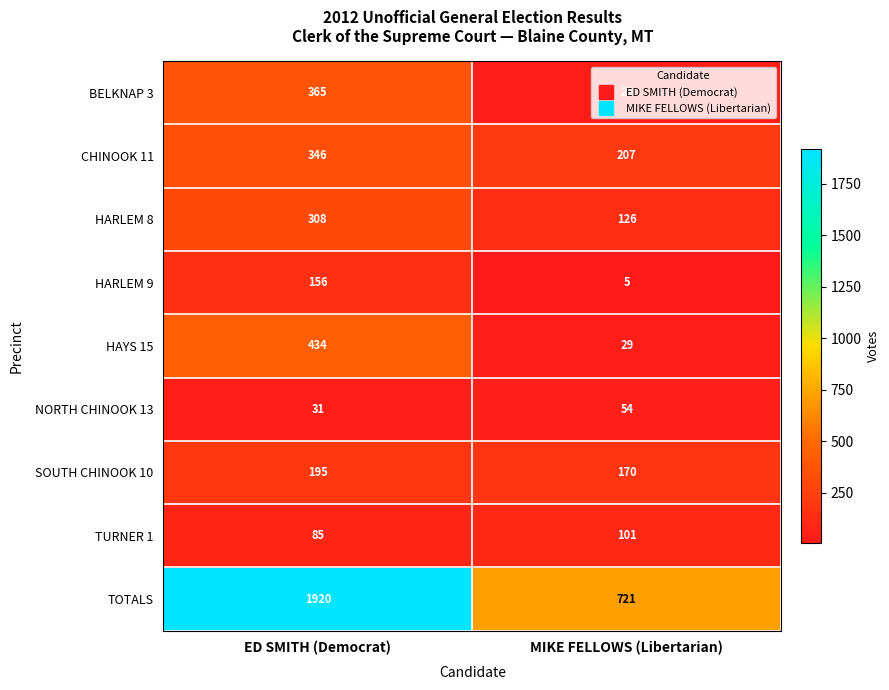

Which series has the largest total across all categories?

TOTALS